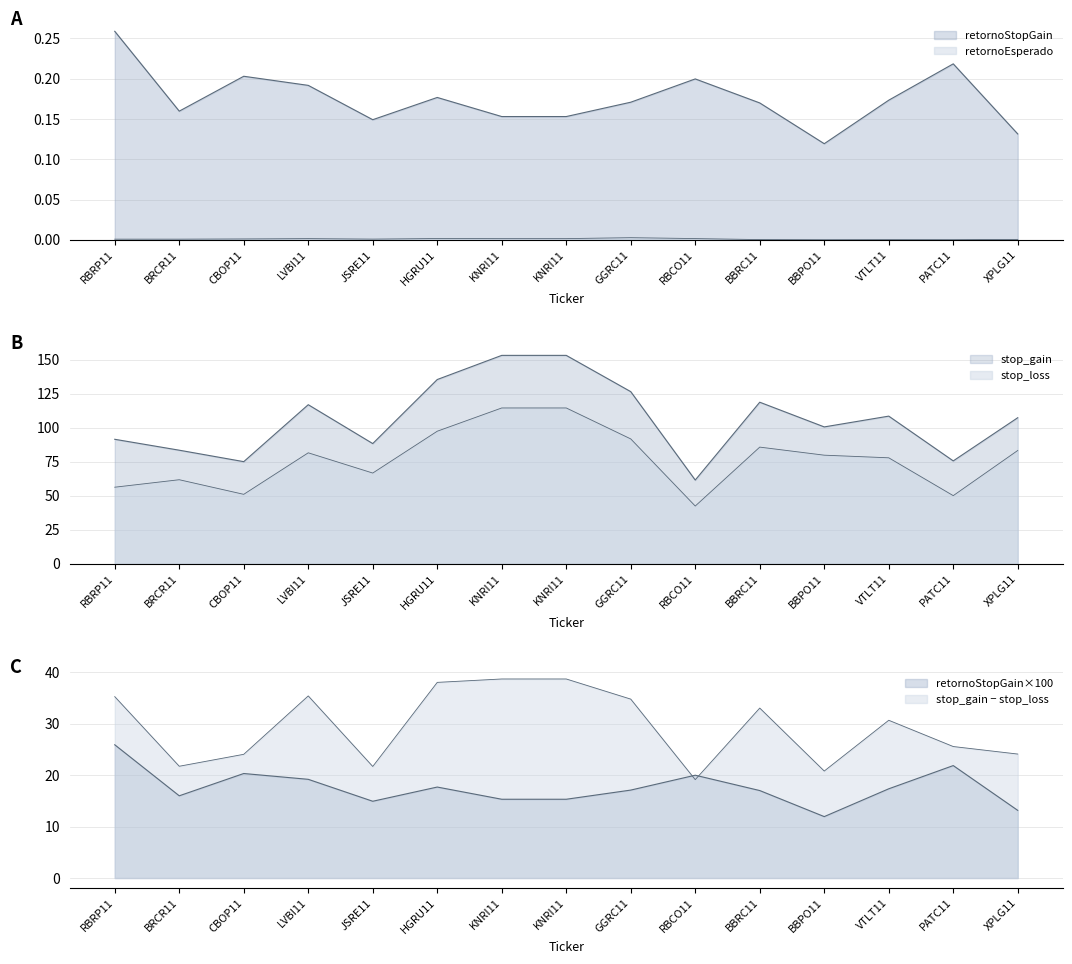

What is the difference between the maximum and minimum values in the stop_gain series?

91.7